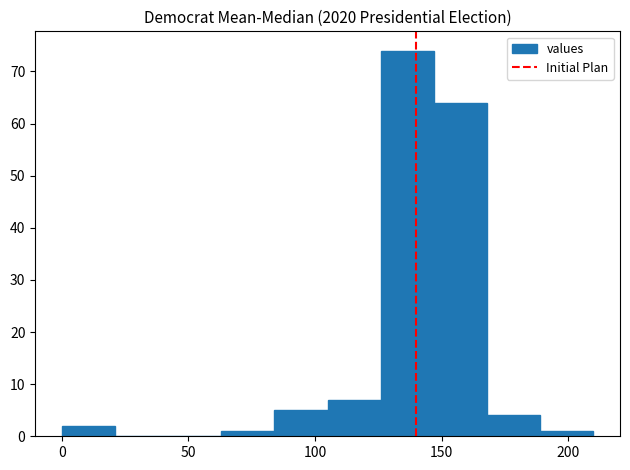

Reading left to right, transcribe this chart: for each bar, give the range it covers on the x-axis and its height. Neither the bar edges nor the heights are printed on the chart, so give them approximately, as read against the axes.

0 to 21: 2
21 to 42: 0
42 to 63: 0
63 to 84: 1
84 to 105: 5
105 to 126: 7
126 to 147: 74
147 to 168: 64
168 to 189: 4
189 to 210: 1